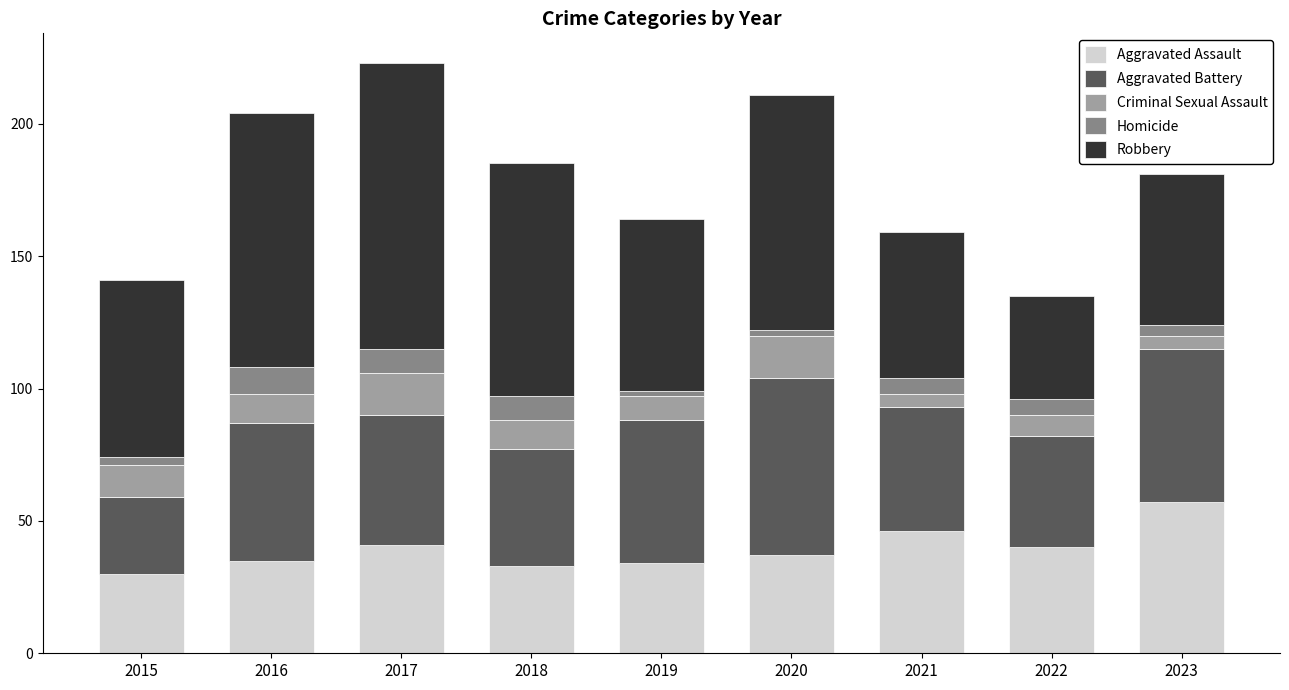

What is the lowest value of the Aggravated Assault series?

30